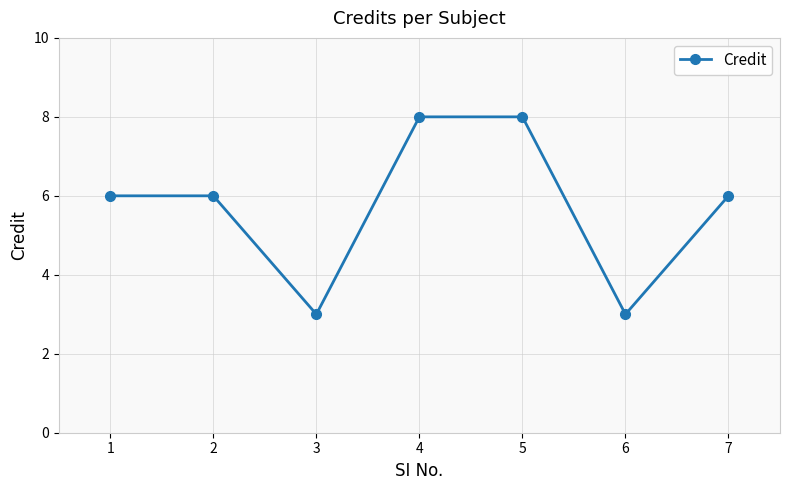

What is the value of the 5th point from the left?

8